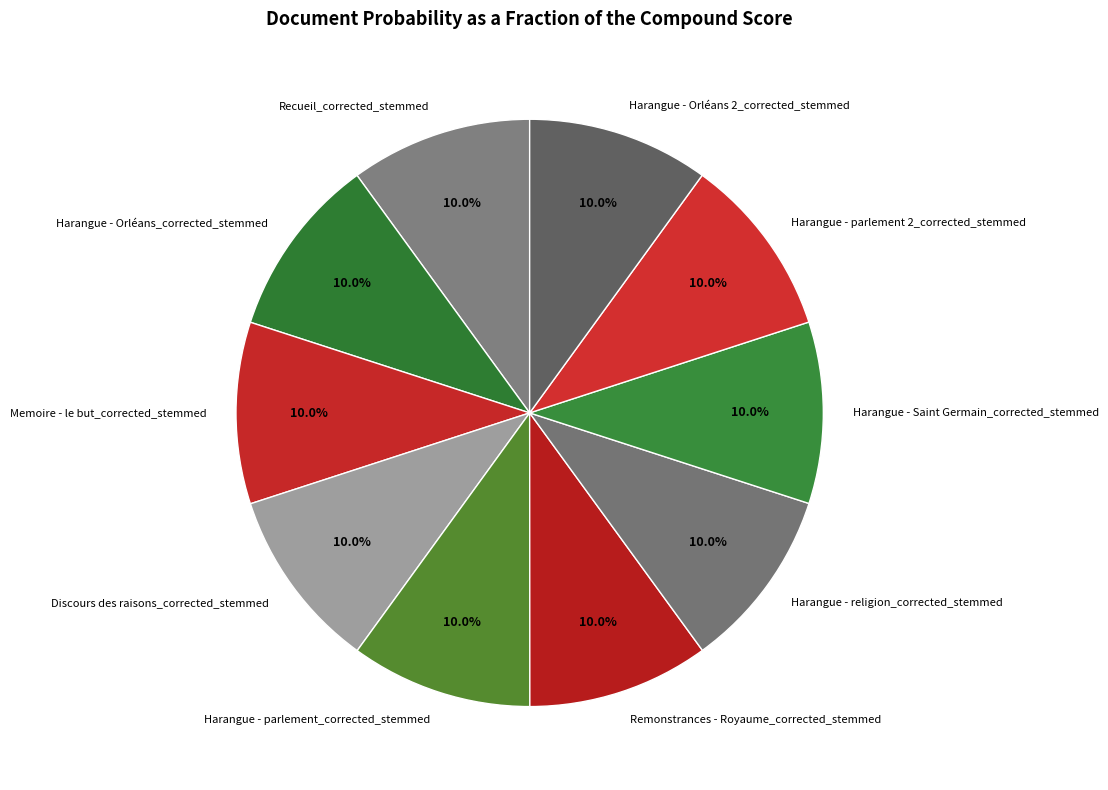

Combined, what portion of the pie is Harangue - religion_corrected_stemmed and Remonstrances - Royaume_corrected_stemmed?

20.0%